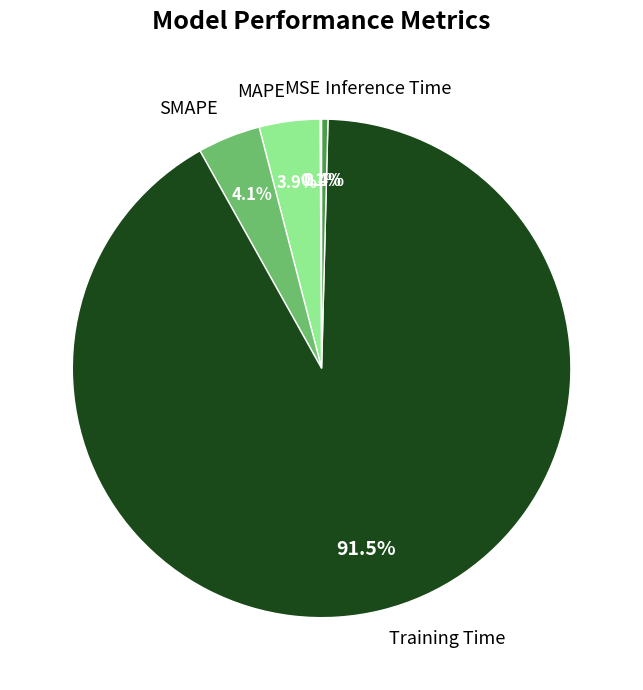

Between MAPE and Inference Time, which is larger?

MAPE